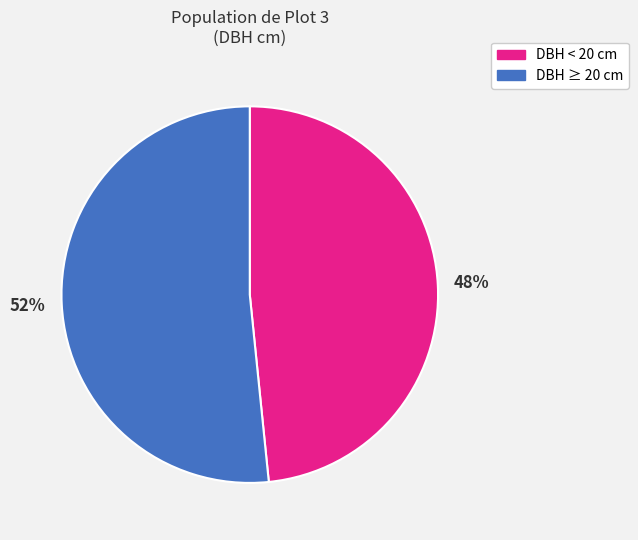

Is it true that DBH ≥ 20 cm is 52% of the pie?

True